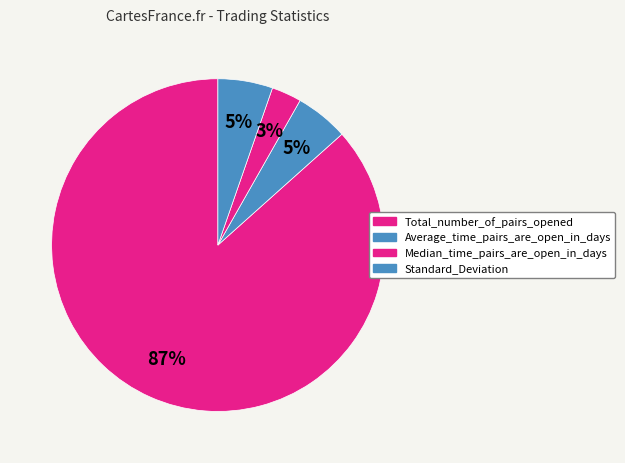

What percentage is the Total_number_of_pairs_opened slice, to the nearest percent?

87%